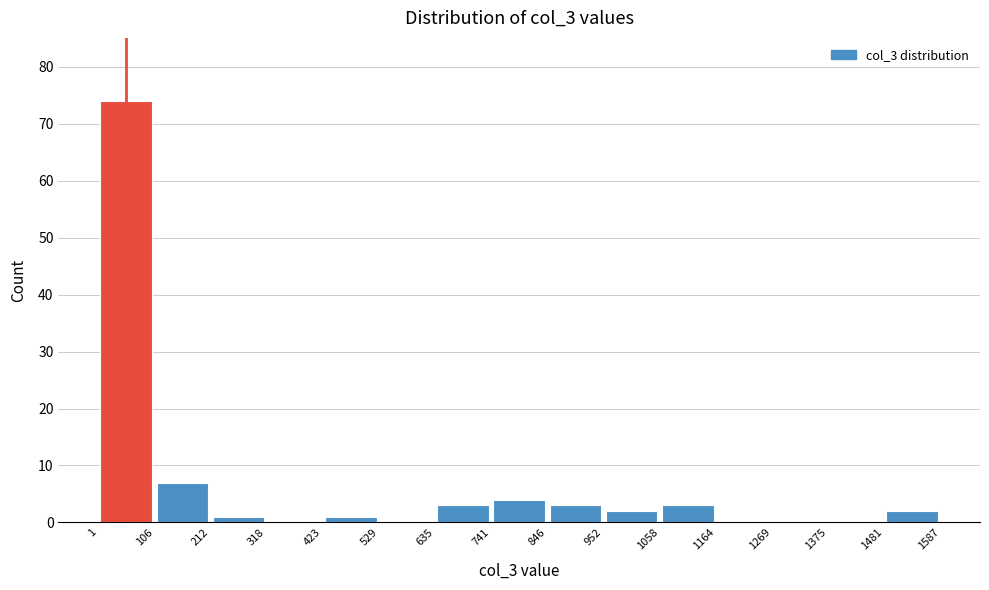

Reading left to right, transcribe this chart: for each bar, give the range it covers on the x-axis and its height. The values are not printed on the chart, so give them approximately, as read against the axis.

1 to 106: 74
106 to 212: 7
212 to 318: 1
318 to 423: 0
423 to 529: 1
529 to 635: 0
635 to 741: 3
741 to 846: 4
846 to 952: 3
952 to 1058: 2
1058 to 1164: 3
1164 to 1269: 0
1269 to 1375: 0
1375 to 1481: 0
1481 to 1587: 2